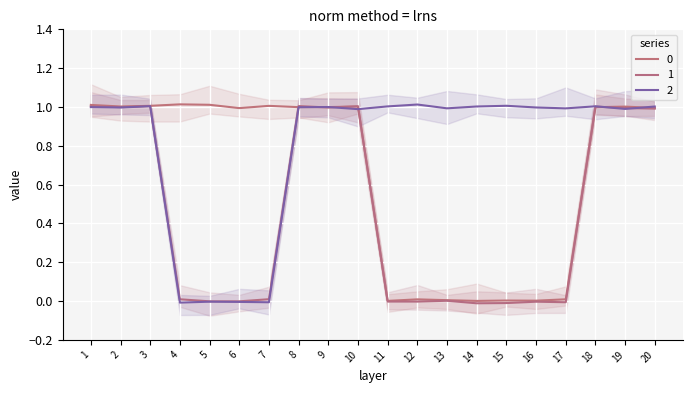

What are all the series names shown in the legend?

0, 1, 2